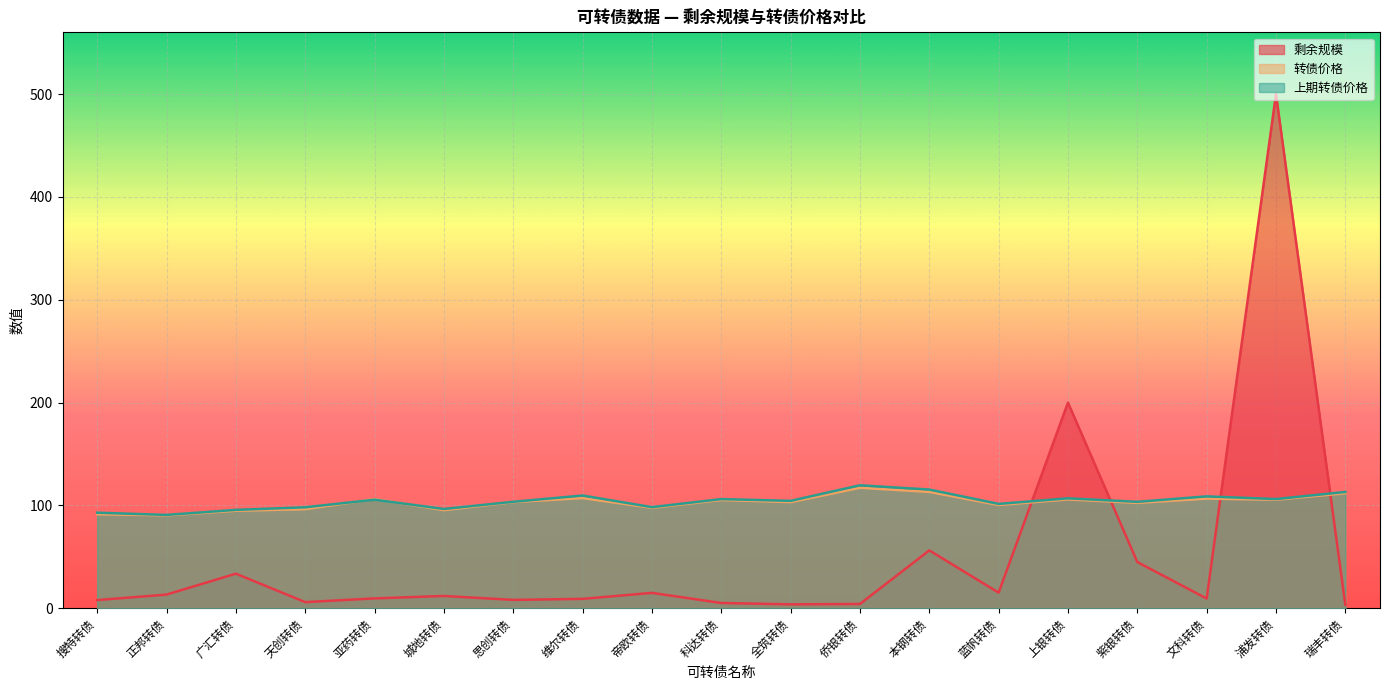

What is the label of the 13th point from the left?

本钢转债